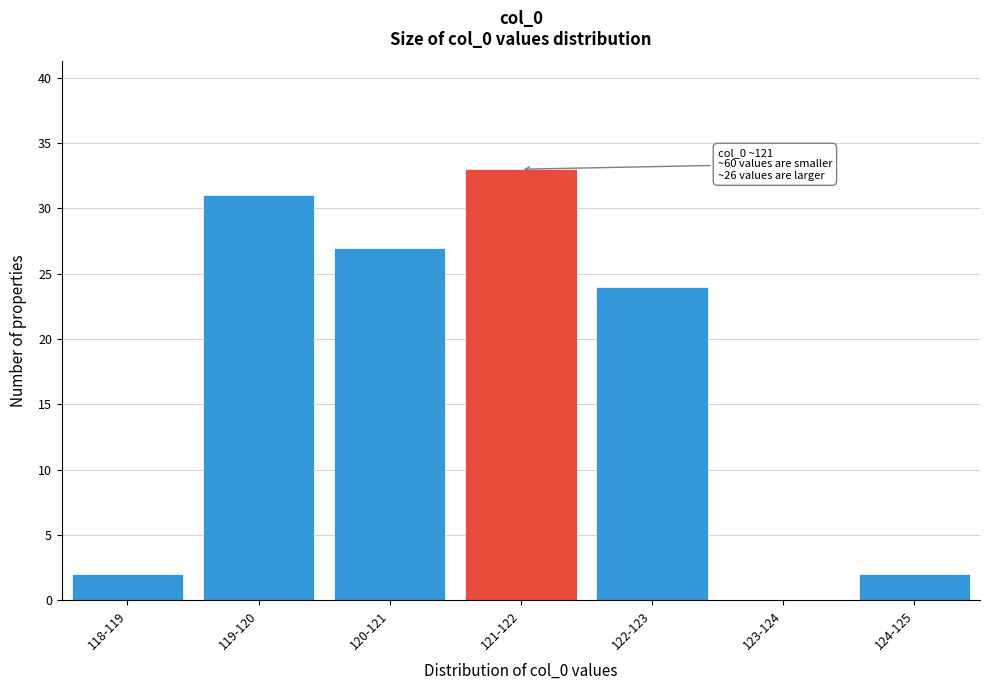

Reading right to left, extract all data points from this chart.

124-125=2	123-124=0	122-123=24	121-122=33	120-121=27	119-120=31	118-119=2